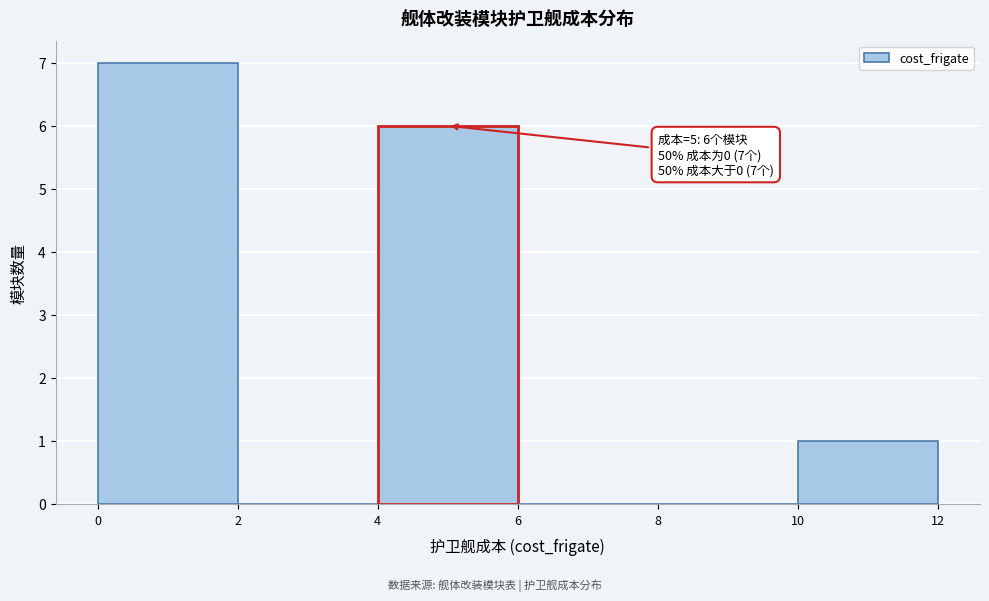

Which range on the x-axis has the tallest bar?

0 to 2